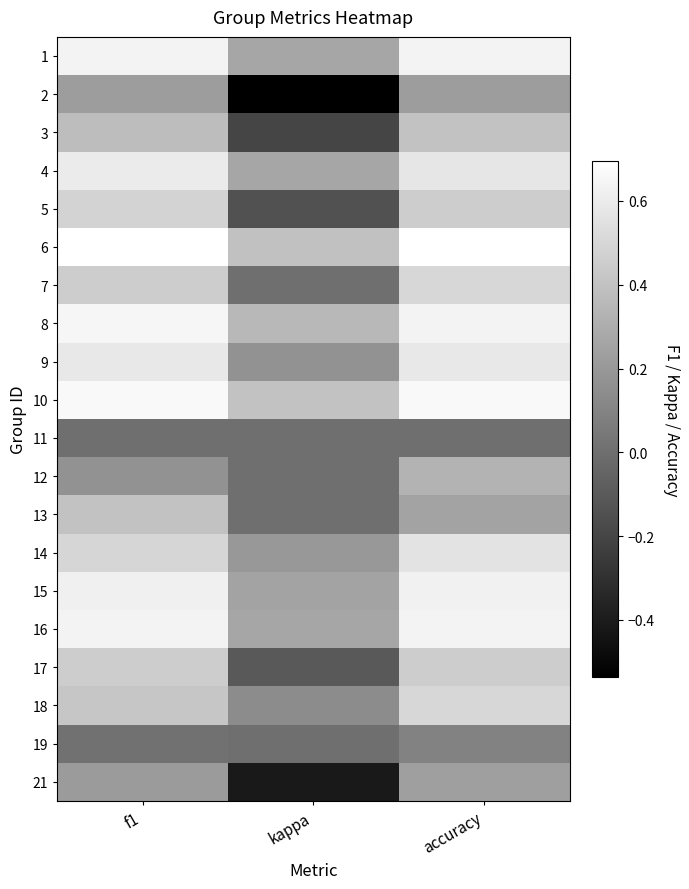

Reading left to right, transcribe all the data shown in this chart.

1: f1=0.6	kappa=0.3	accuracy=0.6
2: f1=0.2	kappa=-0.5	accuracy=0.2
3: f1=0.4	kappa=-0.2	accuracy=0.4
4: f1=0.6	kappa=0.3	accuracy=0.6
5: f1=0.5	kappa=-0.1	accuracy=0.5
6: f1=0.7	kappa=0.4	accuracy=0.7
7: f1=0.5	kappa=0.0	accuracy=0.5
8: f1=0.6	kappa=0.4	accuracy=0.6
9: f1=0.6	kappa=0.2	accuracy=0.6
10: f1=0.7	kappa=0.4	accuracy=0.7
11: f1=0.0	kappa=0.0	accuracy=0.0
12: f1=0.2	kappa=0.0	accuracy=0.3
13: f1=0.4	kappa=0.0	accuracy=0.2
14: f1=0.5	kappa=0.2	accuracy=0.6
15: f1=0.6	kappa=0.2	accuracy=0.6
16: f1=0.6	kappa=0.3	accuracy=0.6
17: f1=0.5	kappa=-0.1	accuracy=0.5
18: f1=0.4	kappa=0.1	accuracy=0.5
19: f1=0.0	kappa=0.0	accuracy=0.1
21: f1=0.2	kappa=-0.4	accuracy=0.2